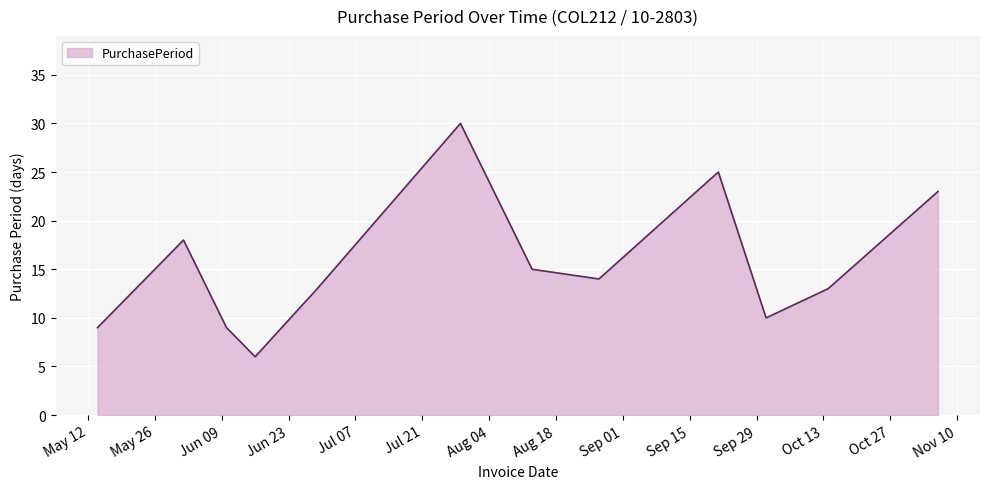

What is the smallest value displayed?

6